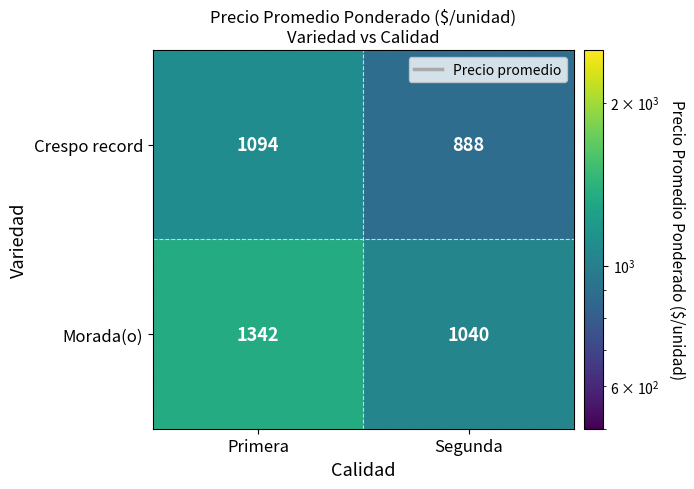

Is it true that Morada(o) equals 1342 at Primera?

True